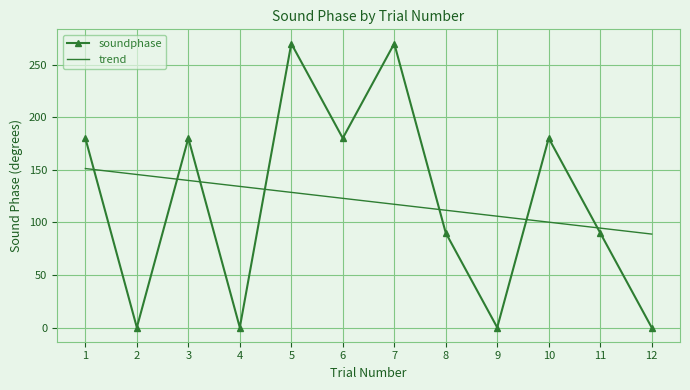

The value of soundphase at 5 is 440.3. True or false?

False